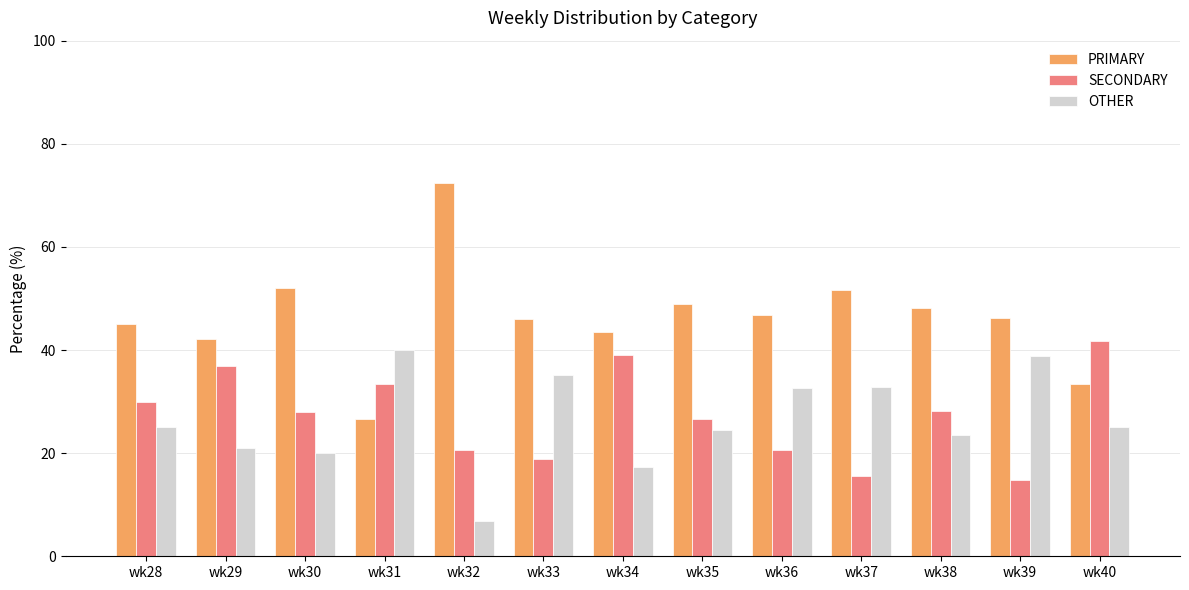

Count the number of data series in this chart.

3